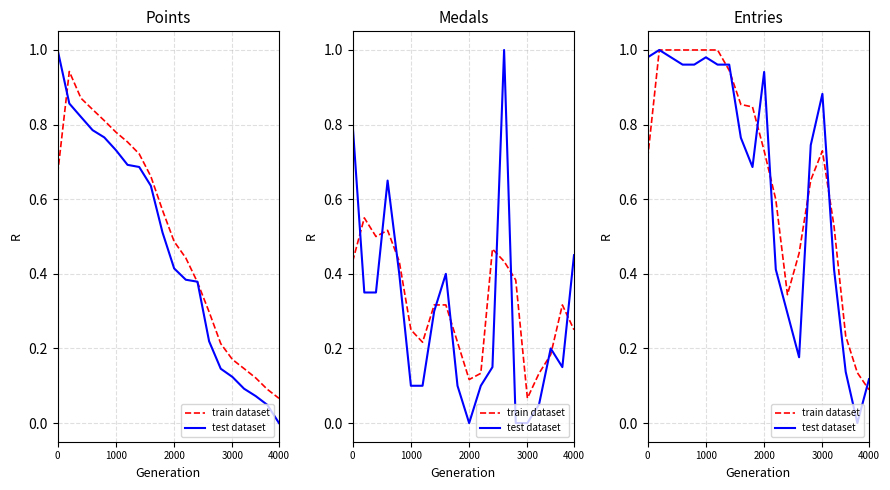

True or false: test dataset has more than 1 interior local peaks.

True